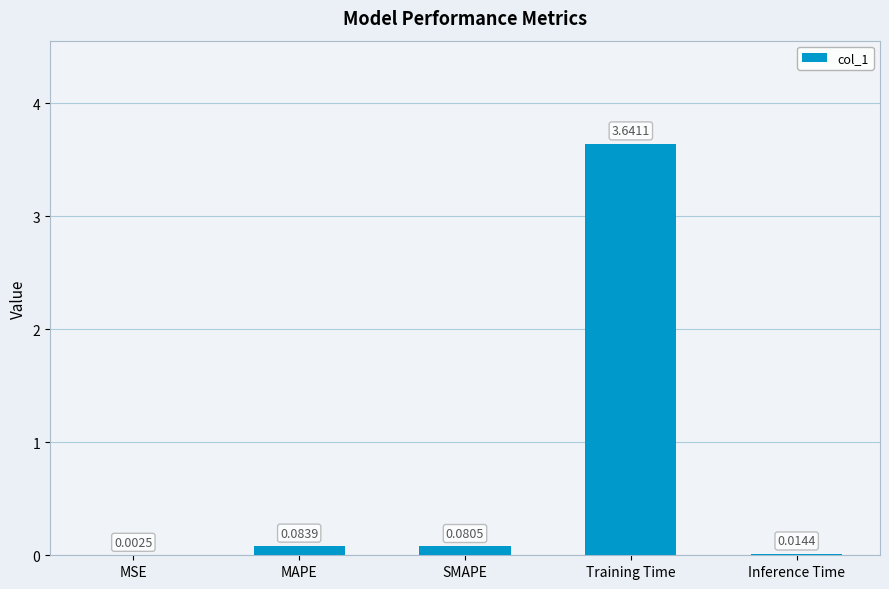

Between SMAPE and MSE, which is larger?

SMAPE